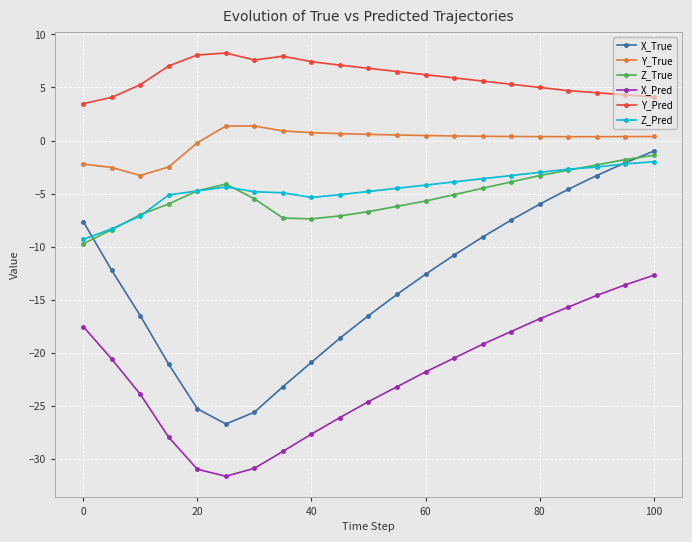

True or false: Z_Pred and X_Pred intersect in this chart.

False